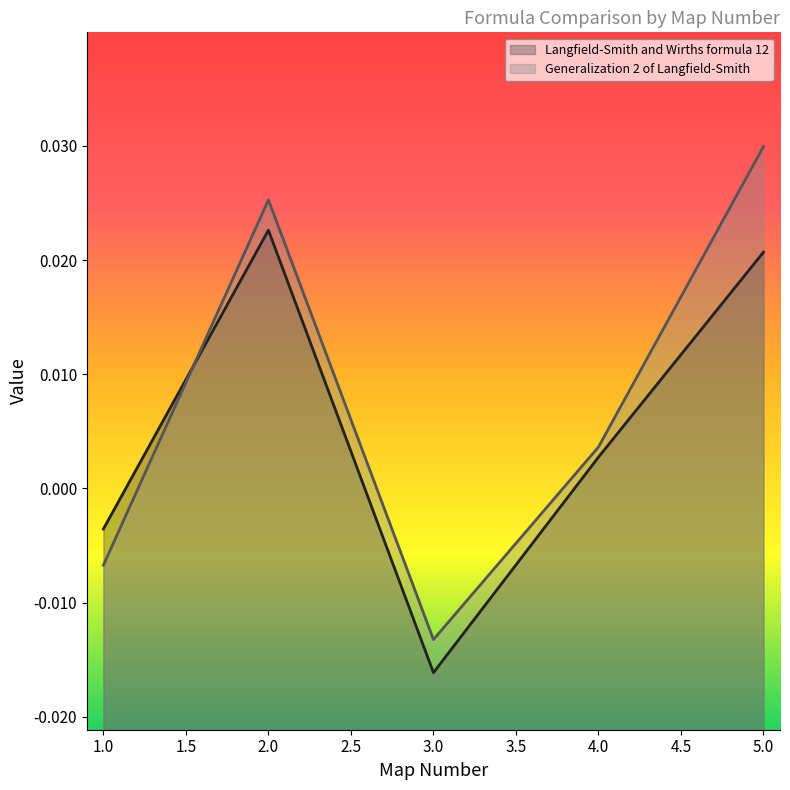

Which has a higher value, 4 or 5?

5